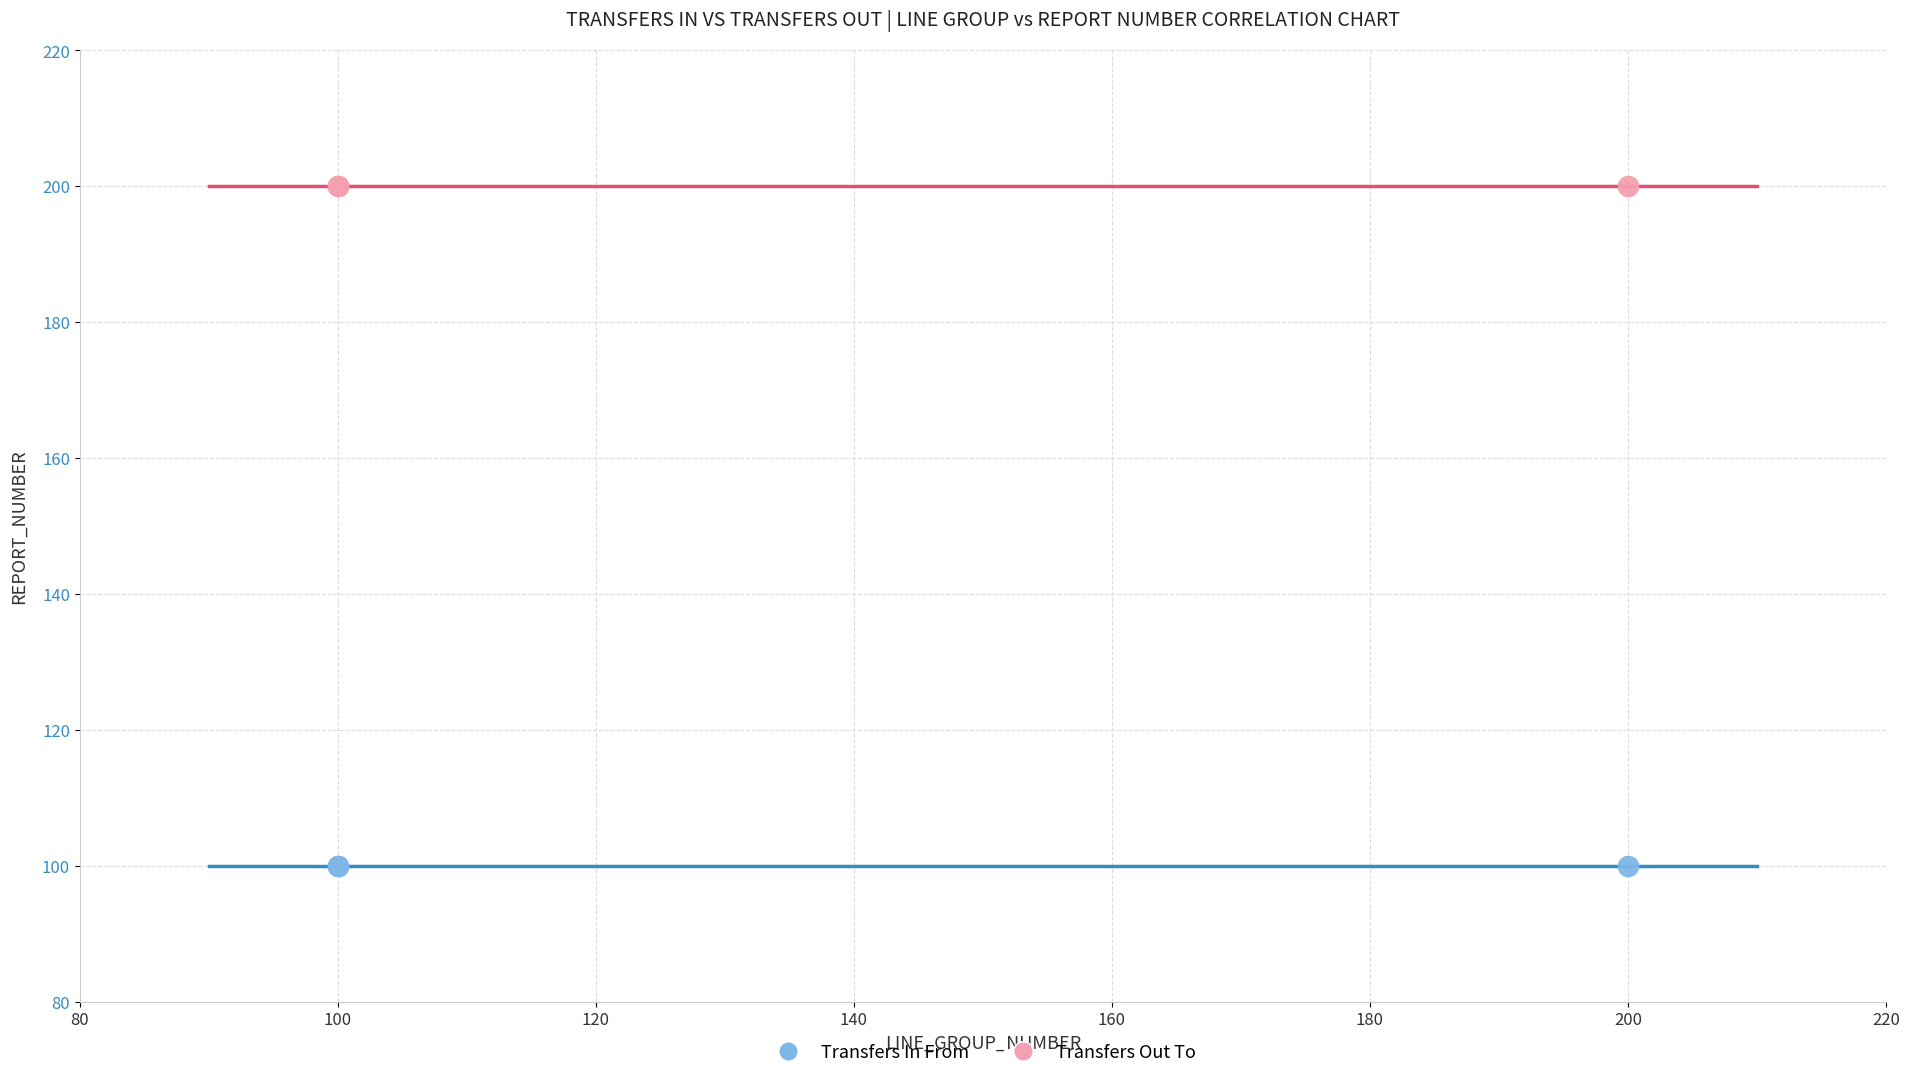

Which series contains the lowest Y value?

Transfers In From